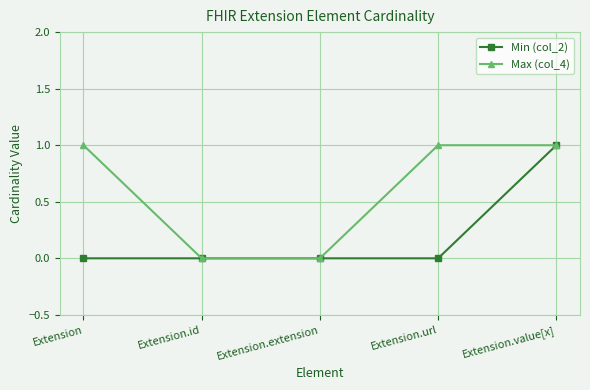

True or false: Min (col_2) has a value of 1 at Extension.url.

False